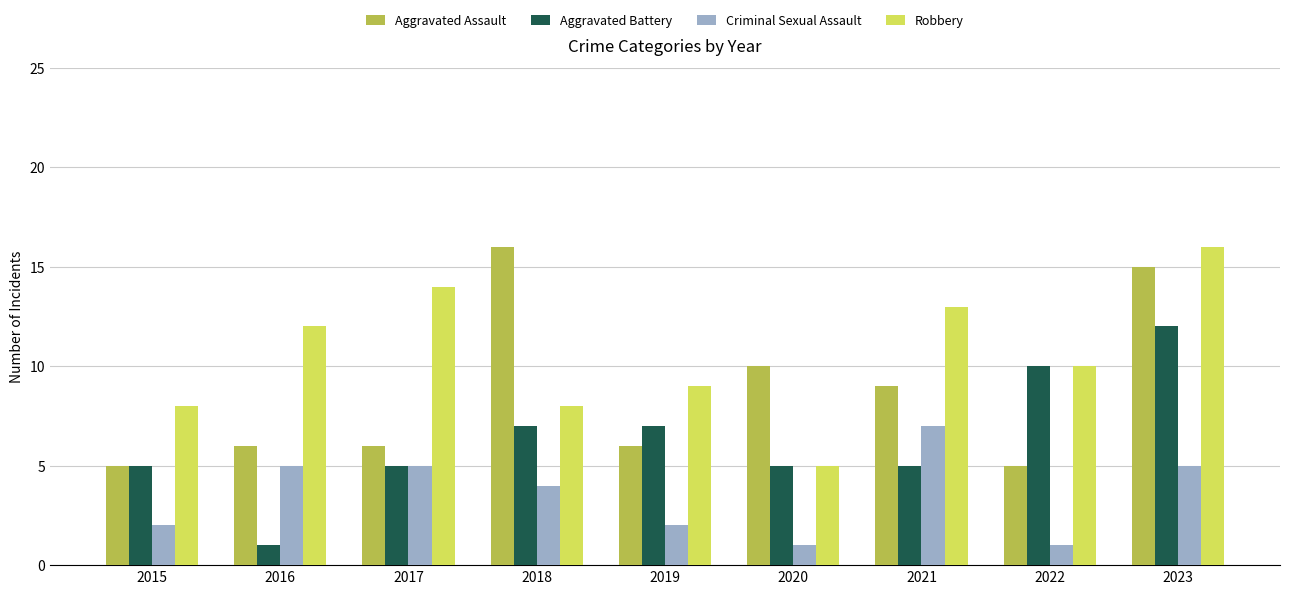

Count the number of categories in the chart.

9